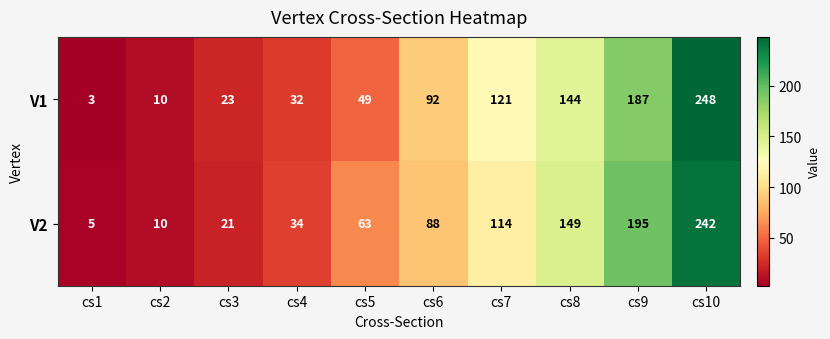

Read the V1 value at cs7, to the nearest 10.

120